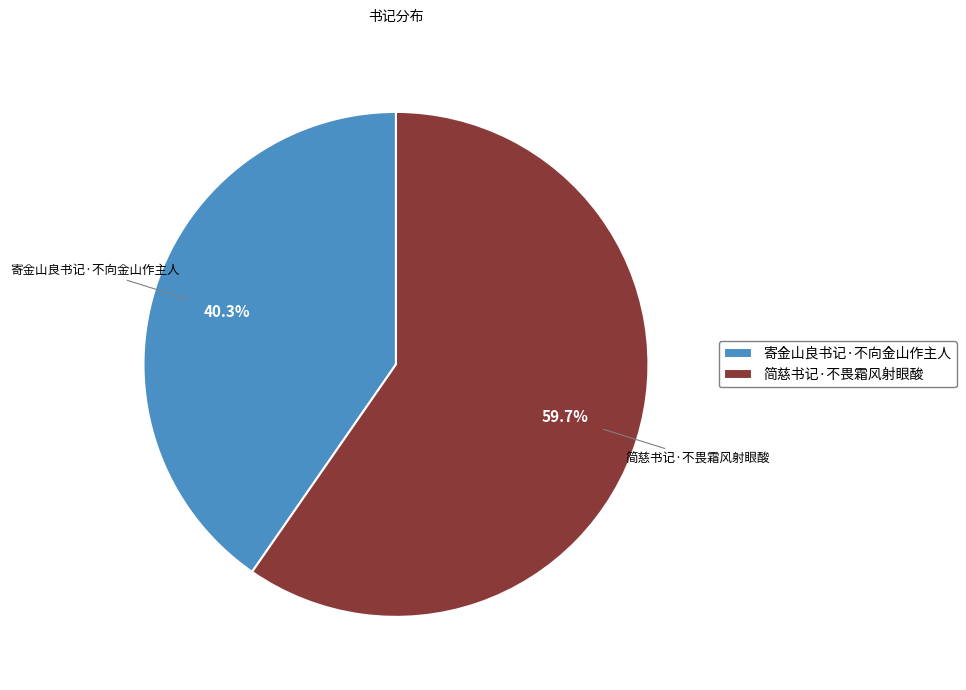

The 寄金山良书记·不向金山作主人 slice represents 40% of the pie. True or false?

True